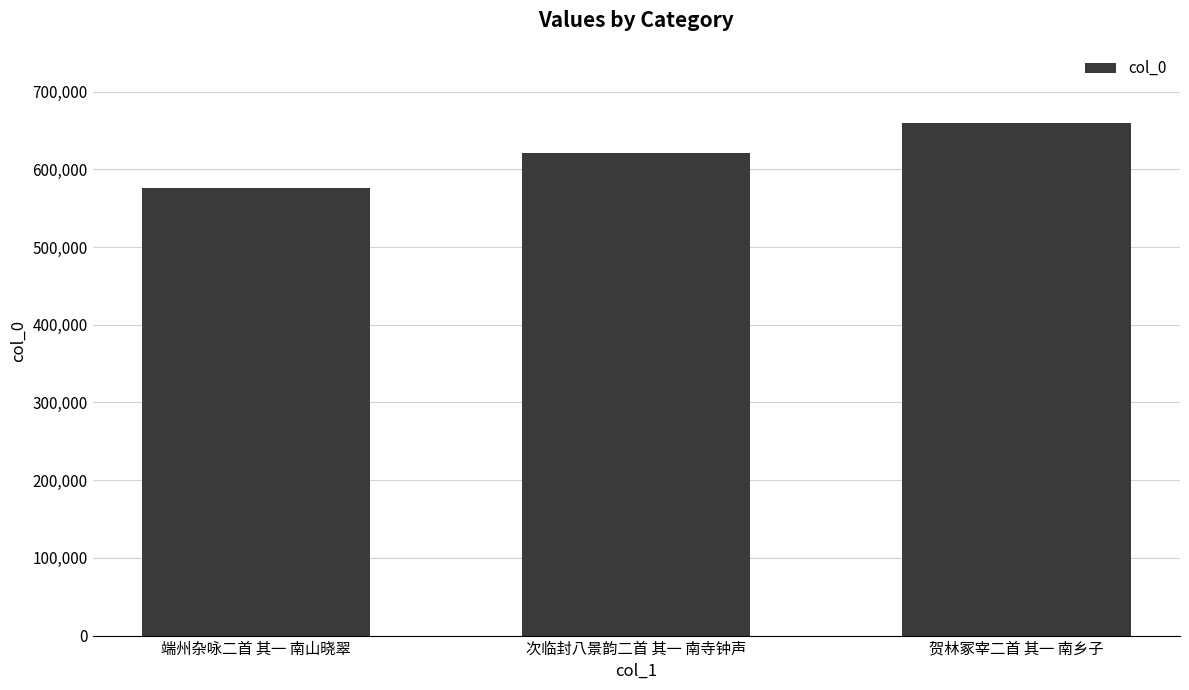

List the labels in order of value, smallest first.

端州杂咏二首 其一 南山晓翠, 次临封八景韵二首 其一 南寺钟声, 贺林冢宰二首 其一 南乡子